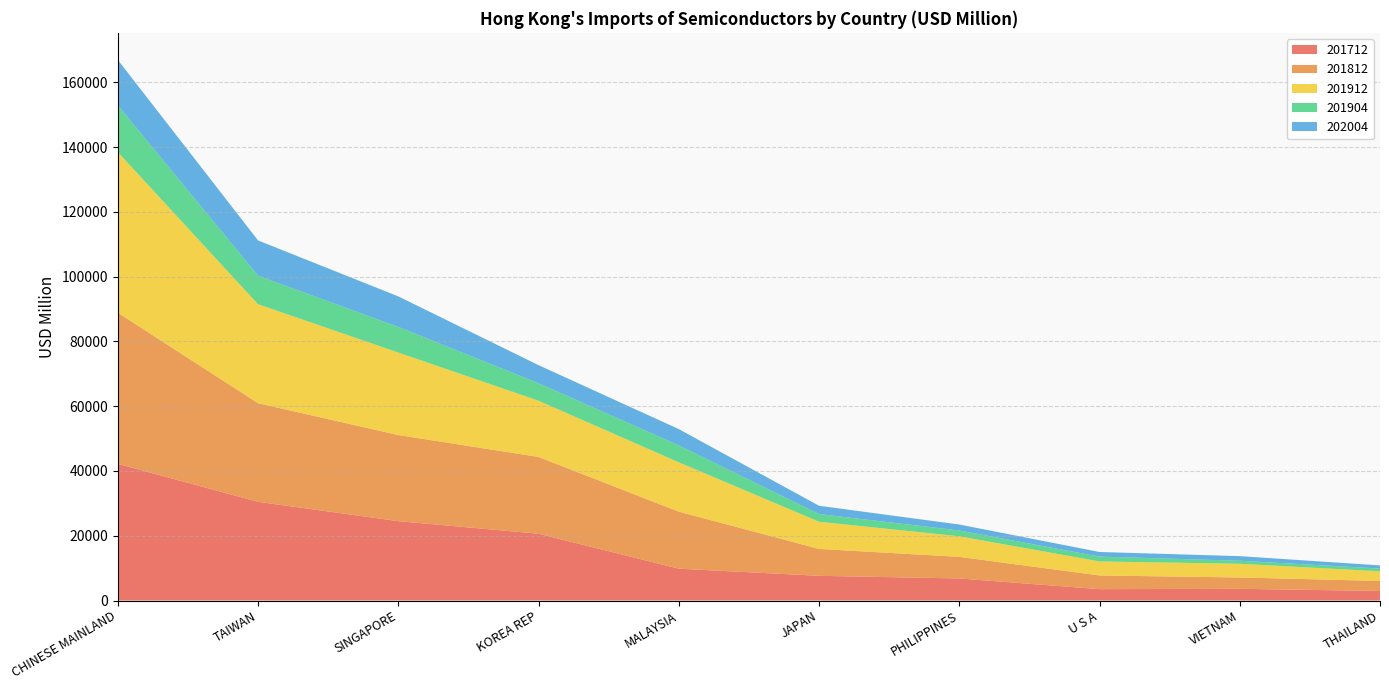

Reading left to right, list all the values displayed in this chart.

201712: 42205.4	30480.1	24505.8	20624.7	9831.6	7630.1	6813.5	3511.7	3613.2	2950.7
201812: 46660.1	30440.4	26589.0	23705.2	17608.9	8299.5	6664.5	4229.2	3497.5	3097.3
201912: 49583.8	30562.7	25467.4	17358.9	15231.7	8403.3	6352.4	4330.1	4237.0	2976.0
201904: 14457.4	8802.6	7901.3	5400.1	5226.1	2355.2	1793.4	1482.6	936.0	845.8
202004: 14020.9	10893.6	9438.1	5580.0	5029.9	2568.8	1842.1	1431.9	1419.9	973.3